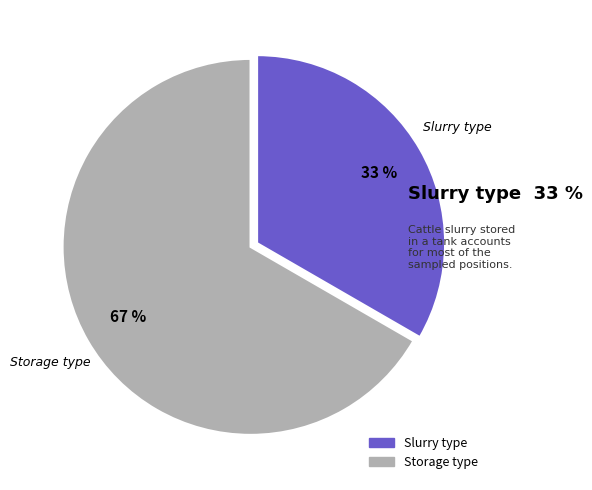

Count the number of slices in the pie.

2